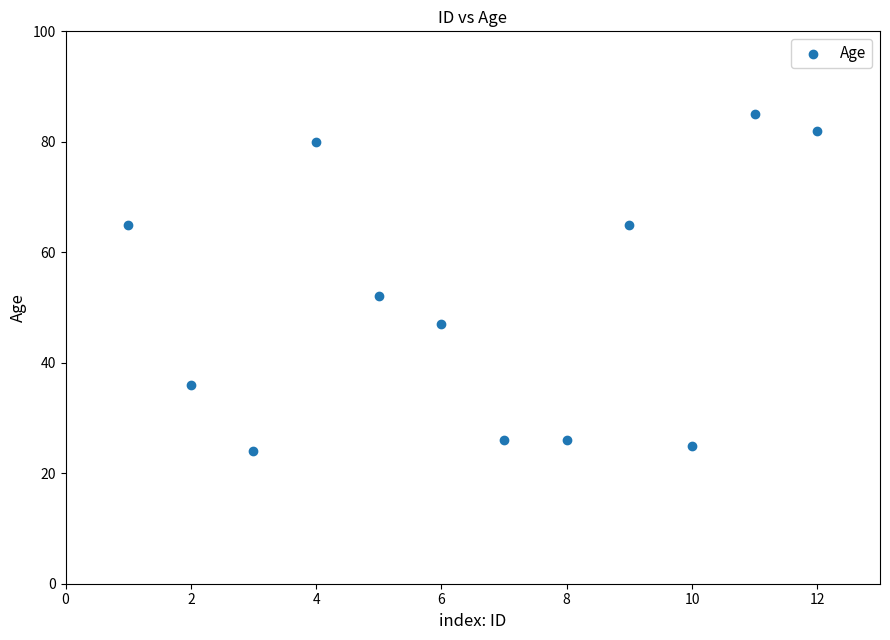

What Y value in the scatter plot is closest to 54?

52